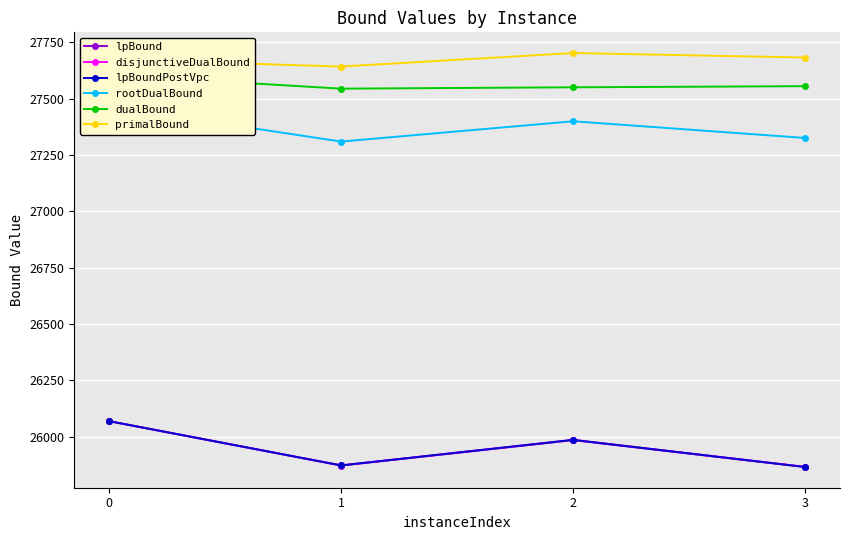

Which series has the largest total across all categories?

primalBound